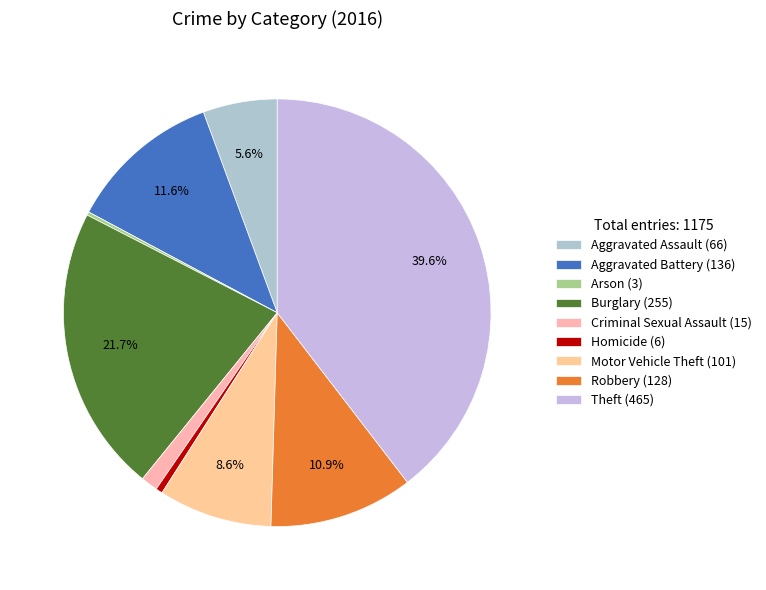

What percentage do Homicide and Motor Vehicle Theft together represent?

9.1%